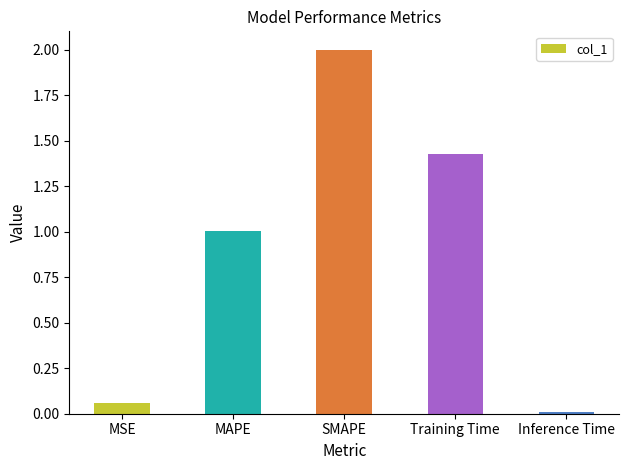

What is the change in value from Training Time to Inference Time?

-1.4